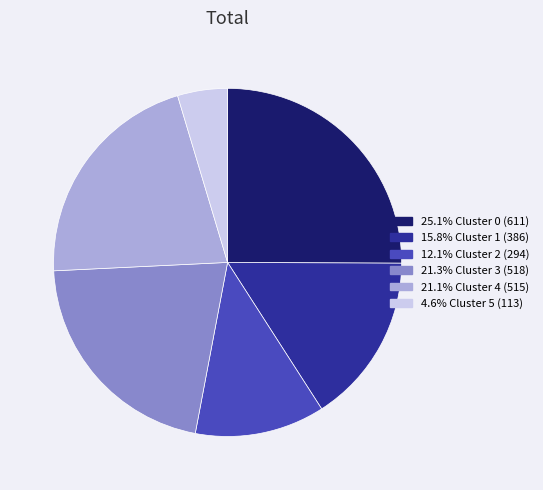

Is there a majority slice in this chart?

No